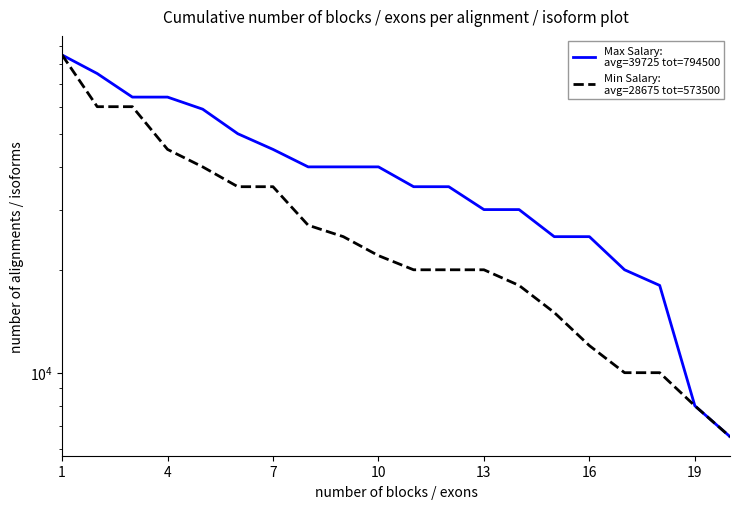

What is the value of the Min Salary:
avg=28675 tot=573500 point at the 13th from the left?

20000